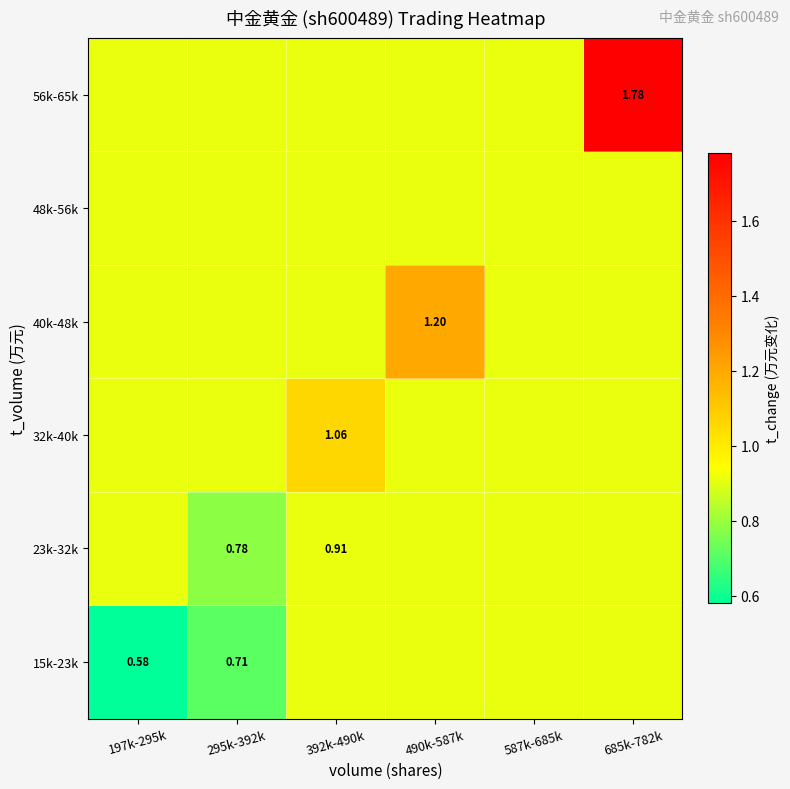

At which label does 40k-48k reach its peak?

490k-587k